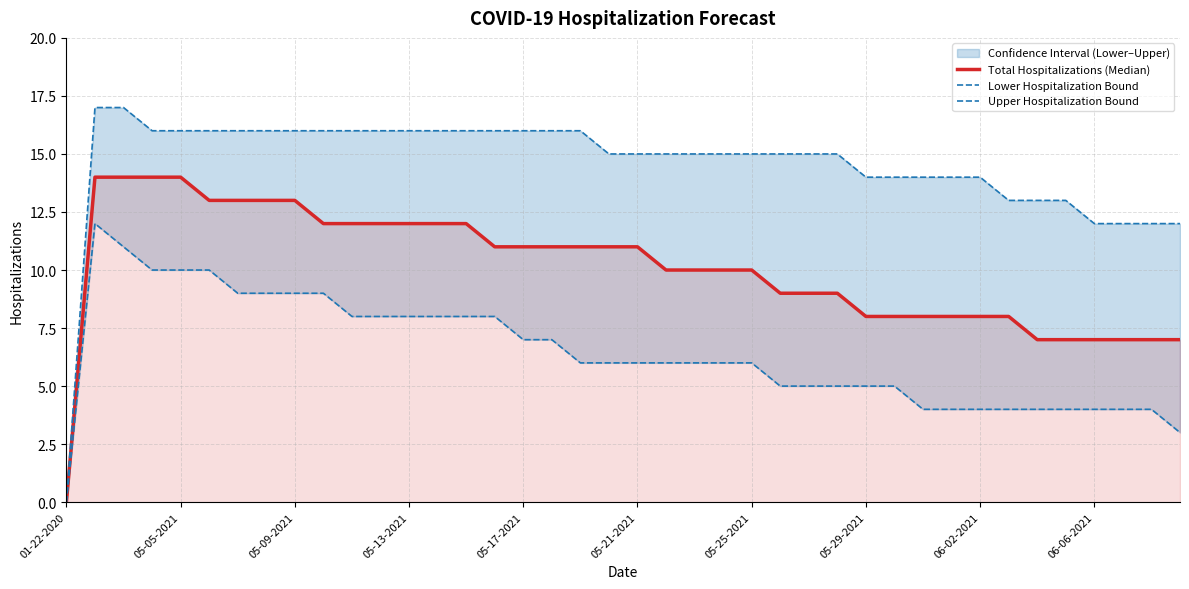

The Lower Hospitalization Bound series shows 7 at 27. True or false?

False